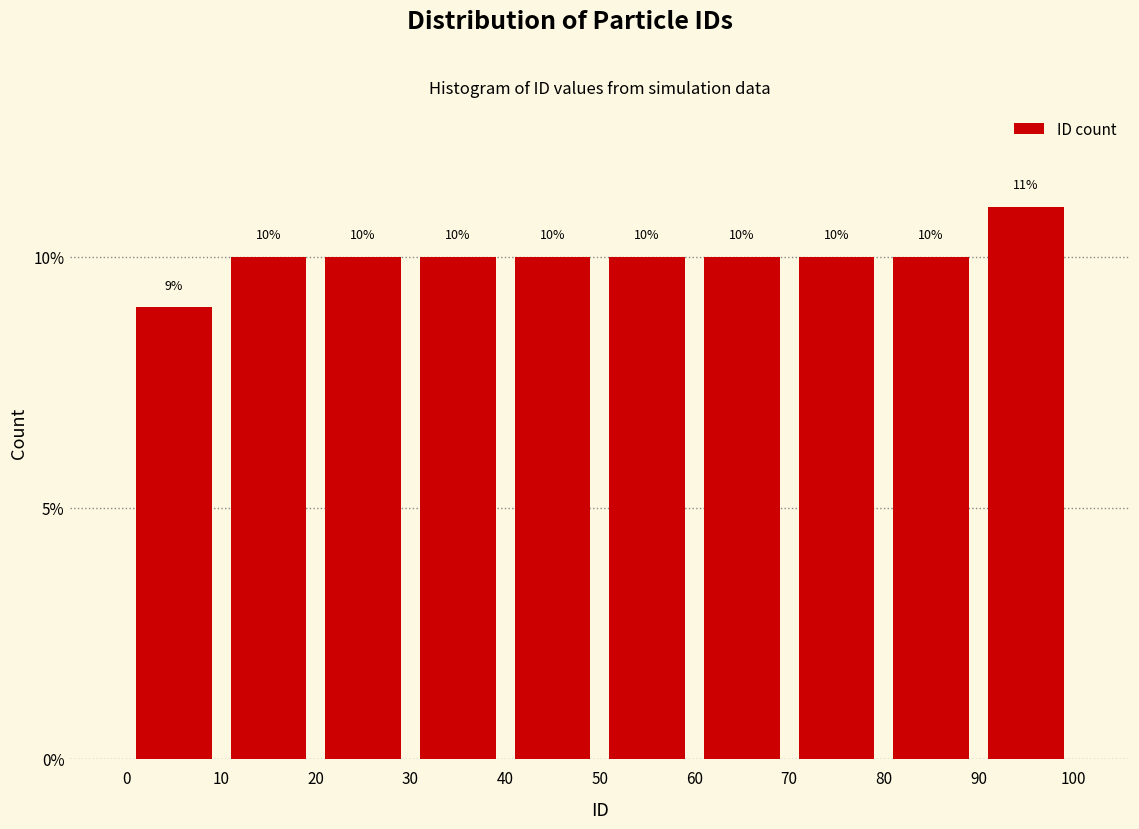

What is the height of the bar covering 80 to 90 on the x-axis?

10